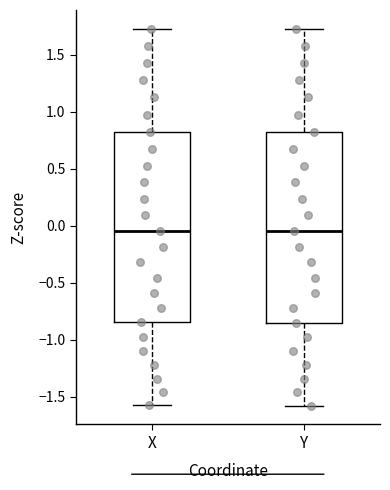

Where does the lower whisker of the box for X end on the y-axis? The values are not printed on the chart, so give them approximately, as read against the axis.

-1.60